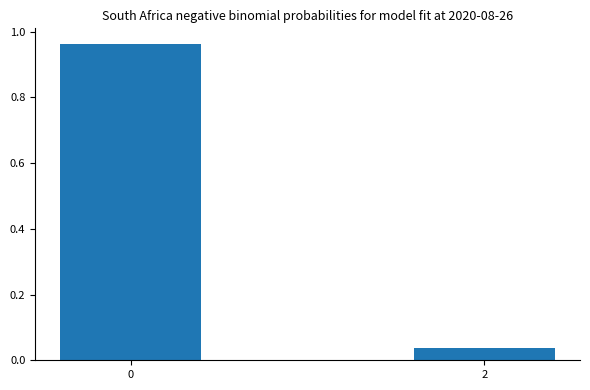

What is the change in value from 0 to 2?

-0.9